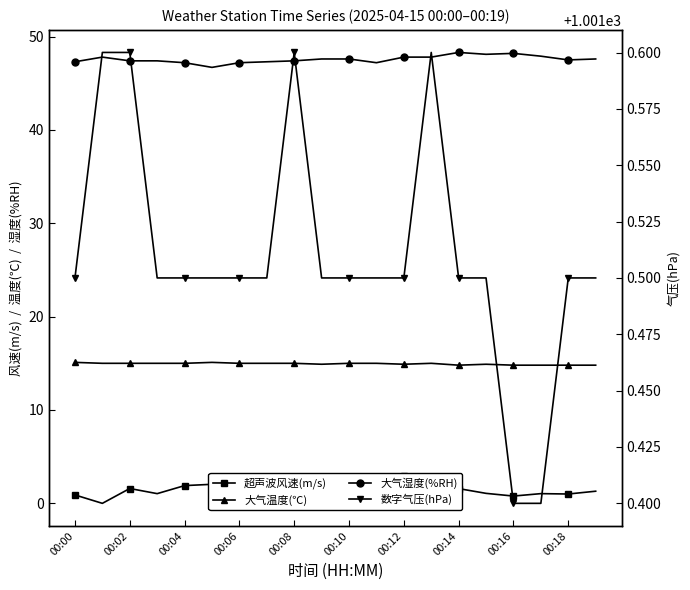

What is the total value across all series at 11?

1064.6